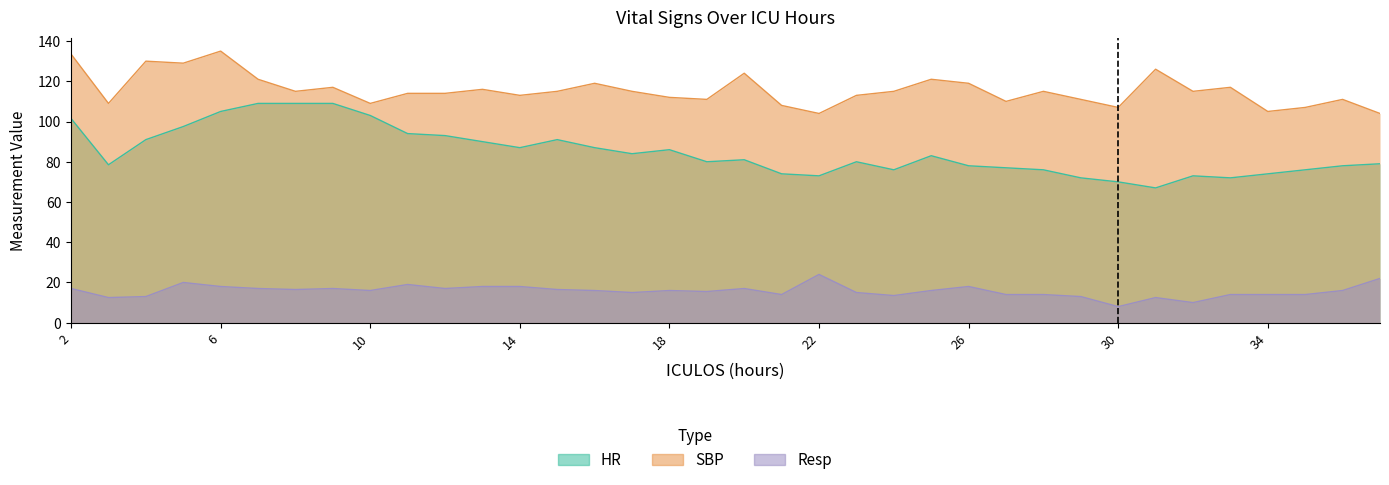

What is the difference between the Resp values at 24 and 9?

3.5